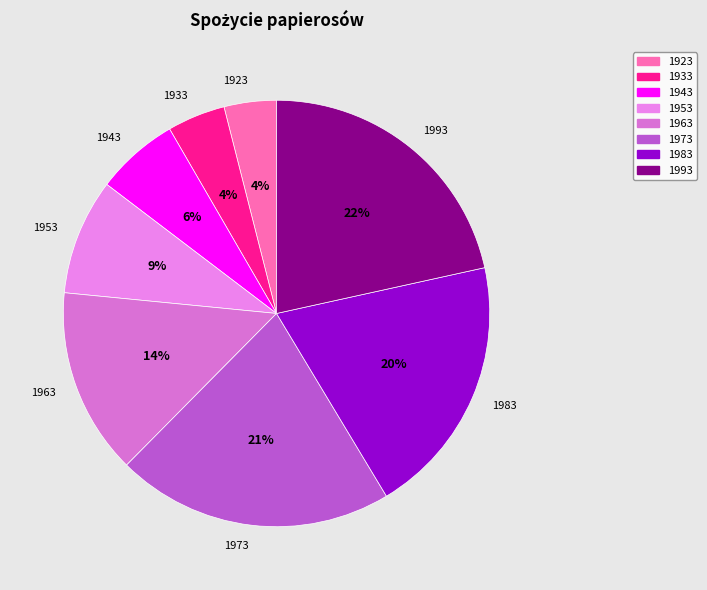

Do 1923 and 1993 together represent more than half of the pie?

No